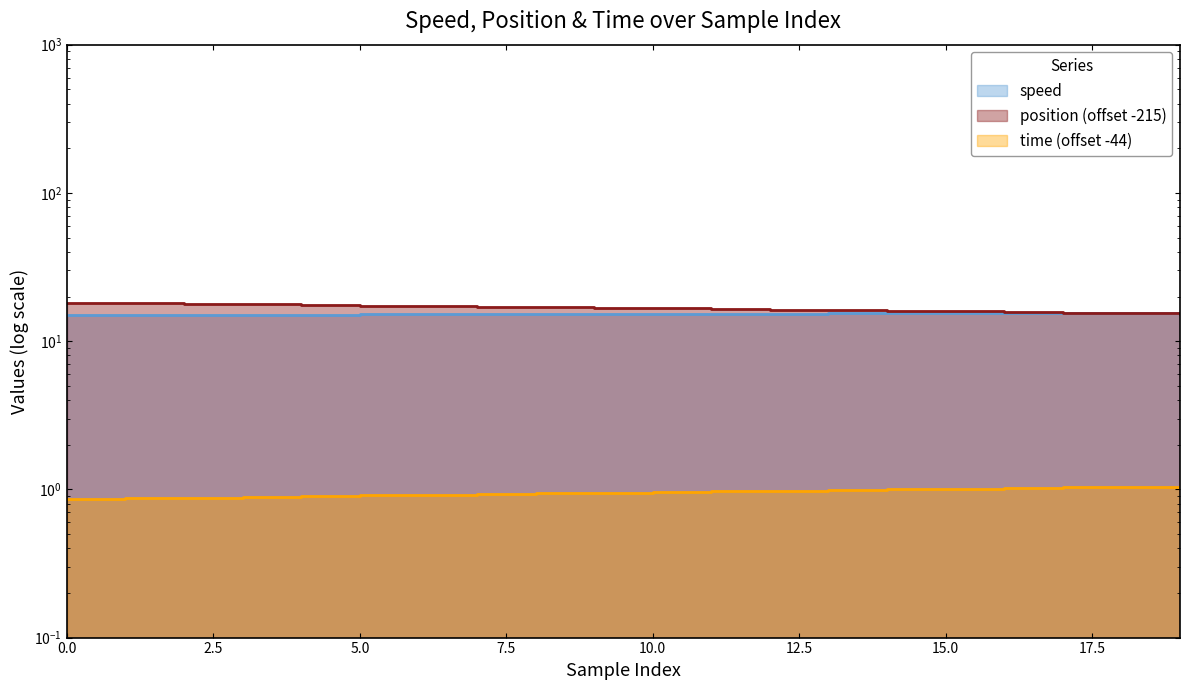

What is the sum of all time values?

19.1